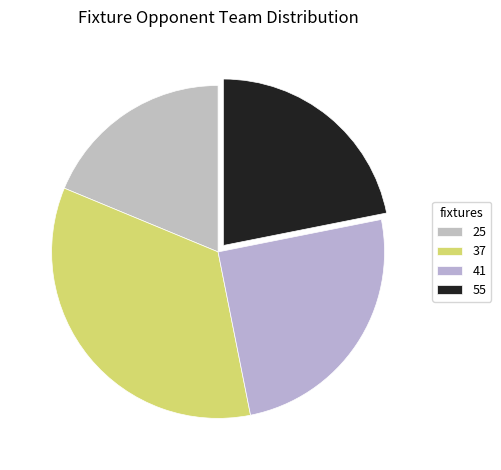

To the nearest percent, what is the difference between the largest and smallest slice percentages?

16%